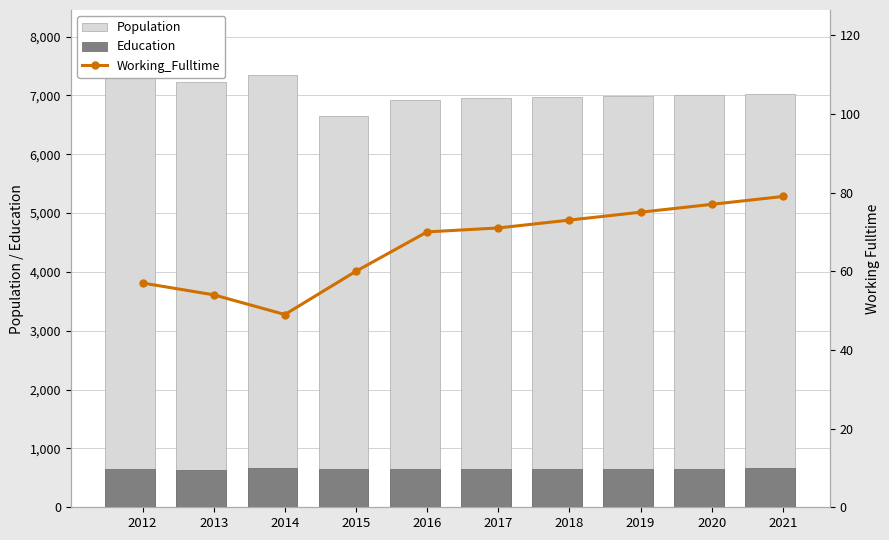

Between 2015 and 2019, which is larger?

2019